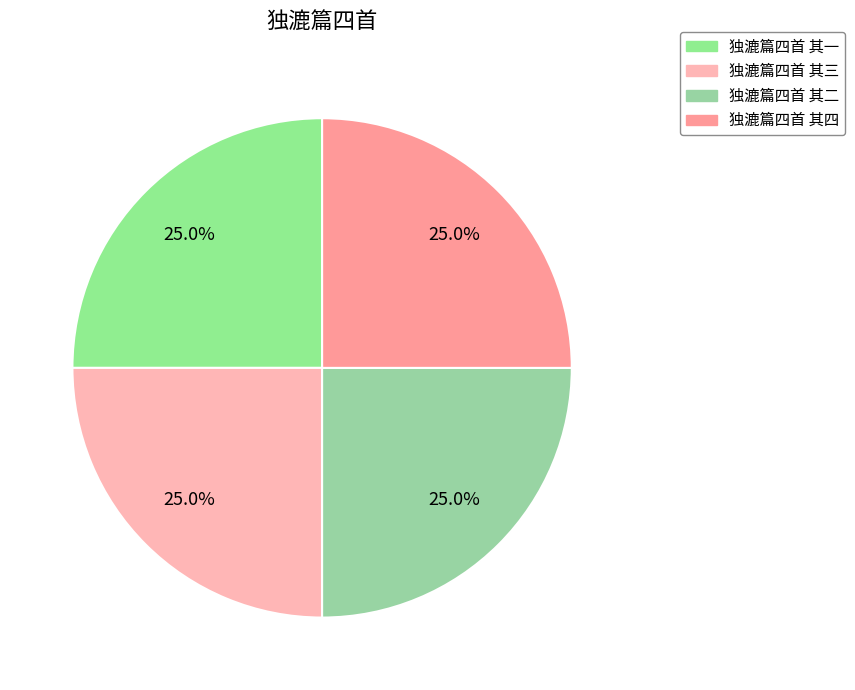

To the nearest percent, what percentage of the pie is 独漉篇四首 其一?

25%